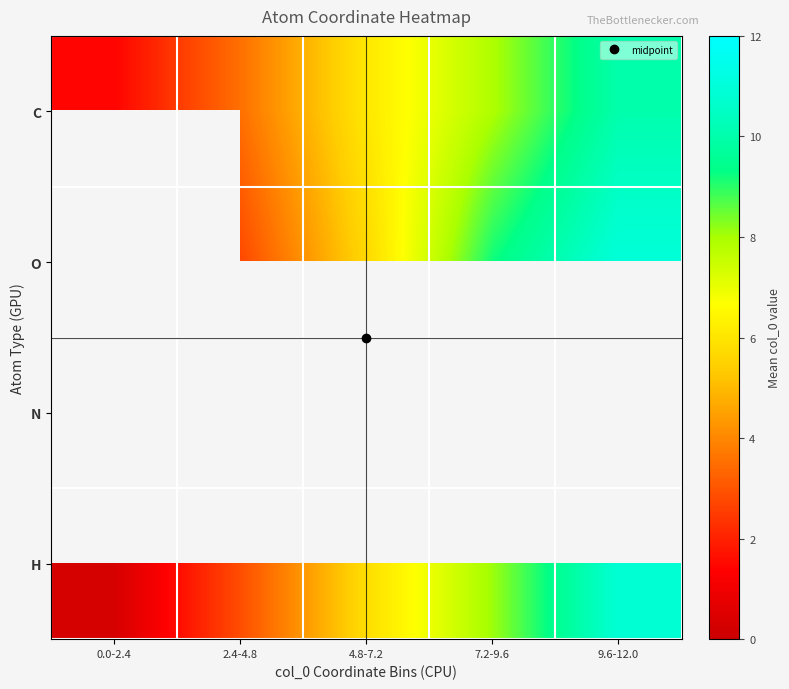

What is the minimum value shown in the chart?

0.3